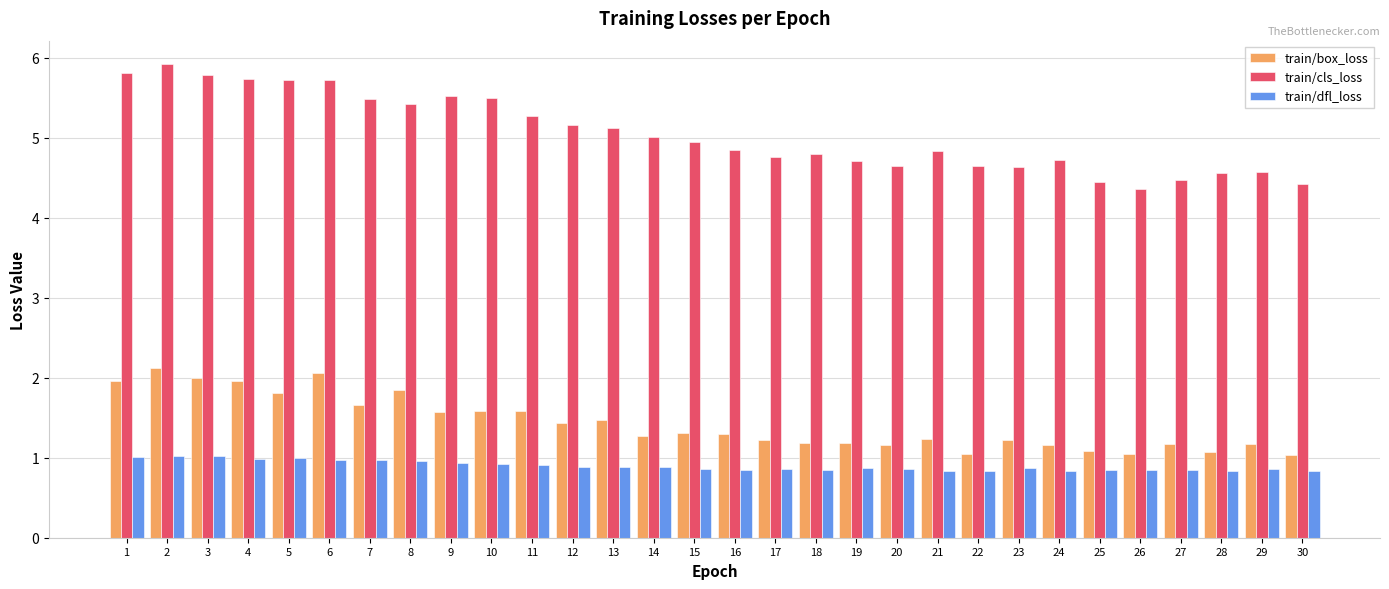

What is the lowest value of the train/dfl_loss series?

0.8